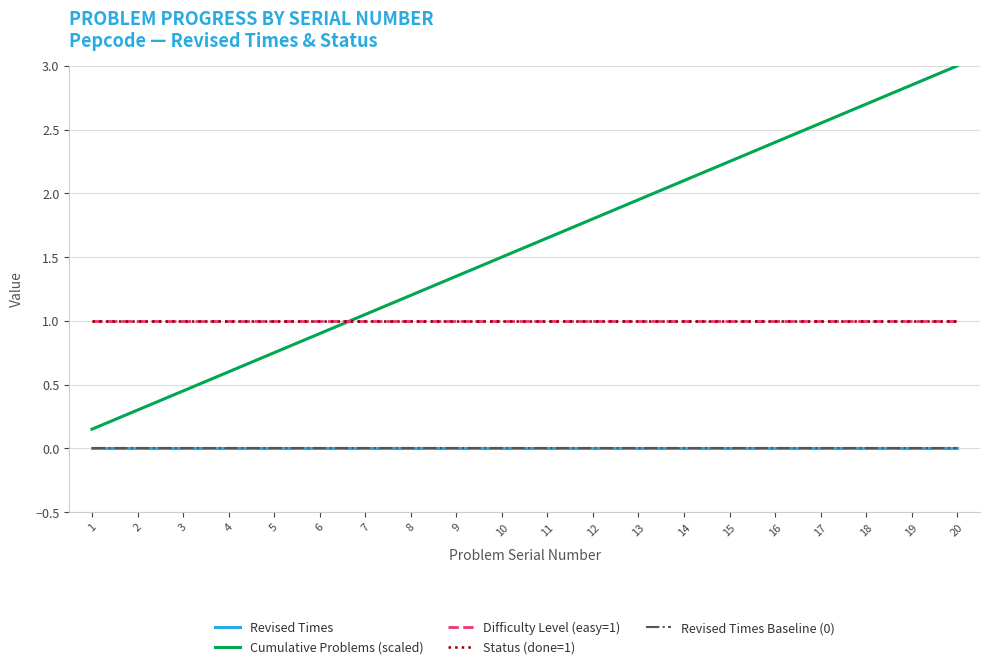

At how many categories does at least one series exceed 2?

7